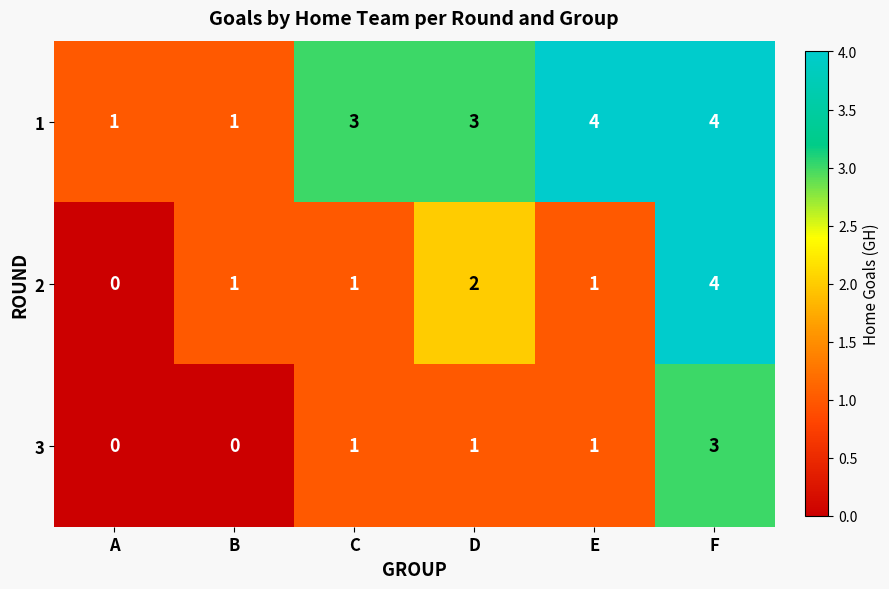

Which series changed the most between A and B?

2